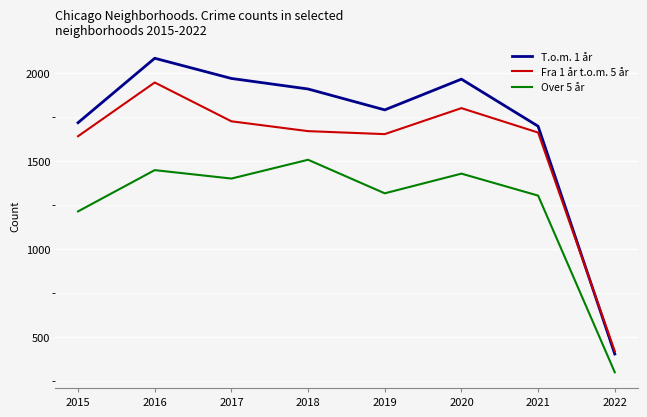

What is the minimum value shown in the chart?

298